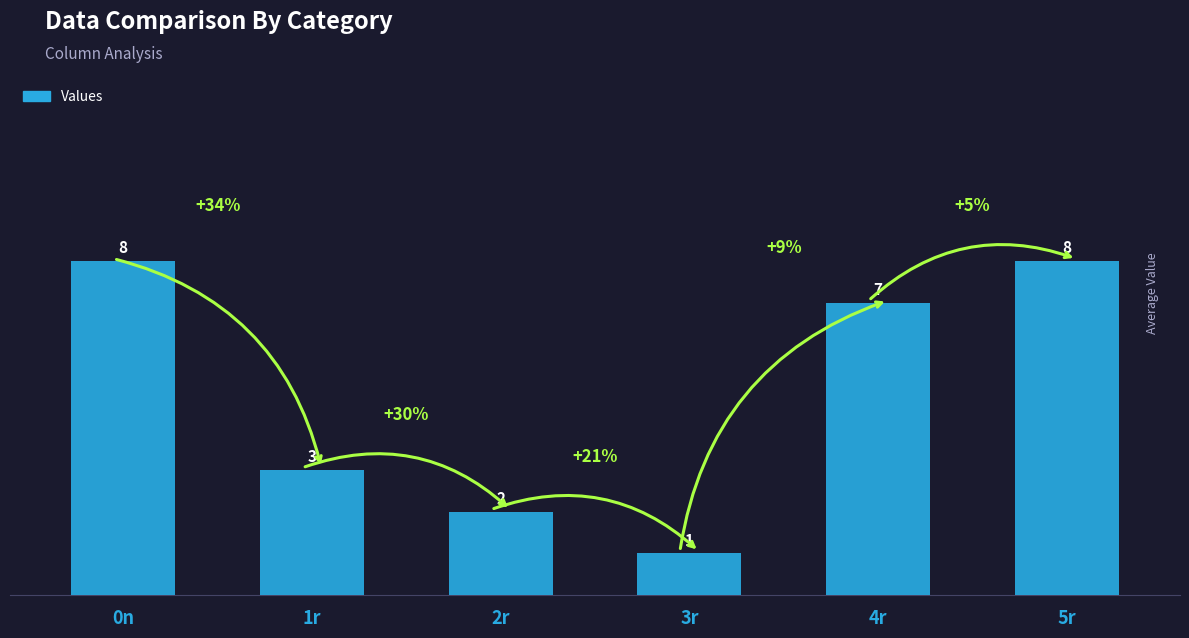

What is the average value?

5